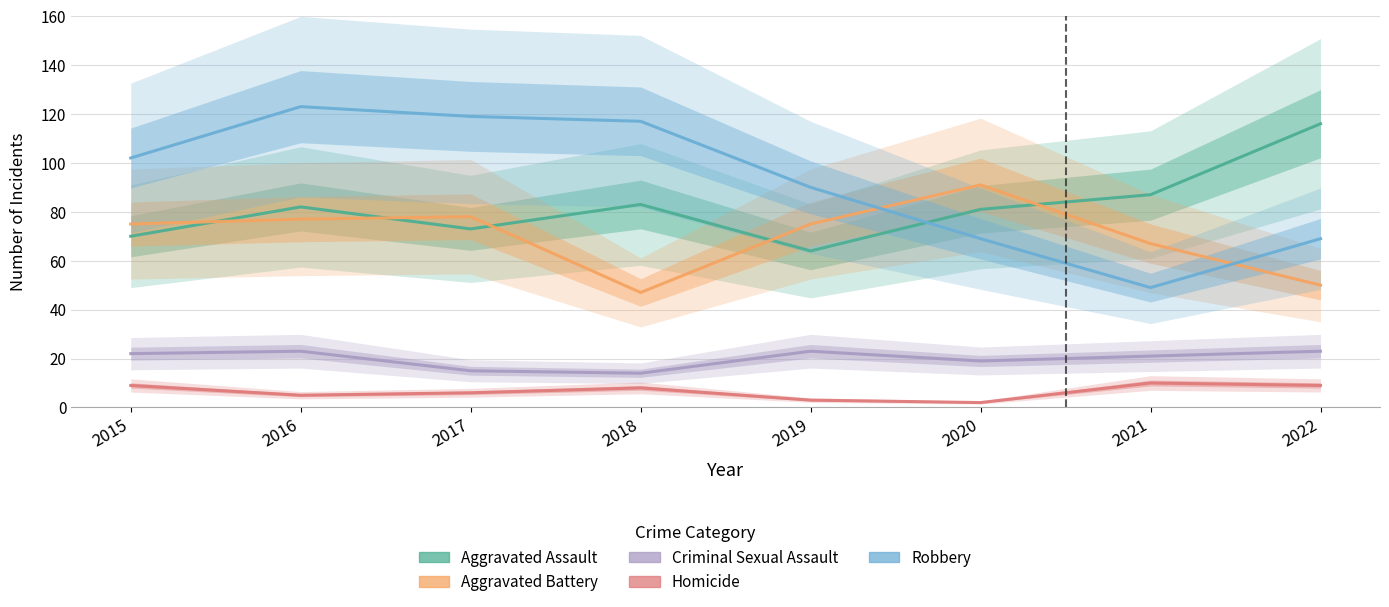

What is the difference between the maximum and second lowest values in the Robbery series?

54